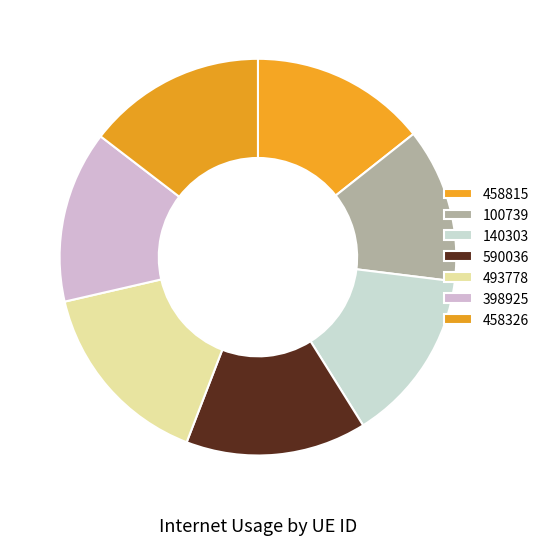

Which category has the smallest portion of the pie?

100739